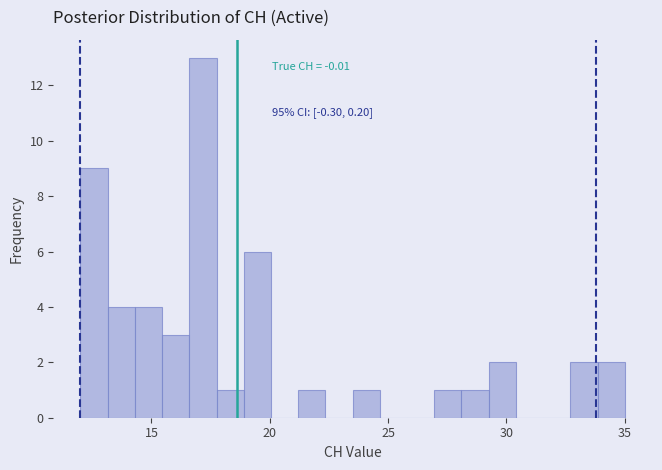

Read against the x-axis, roughly where is the centre of the tallest bar?

17.0